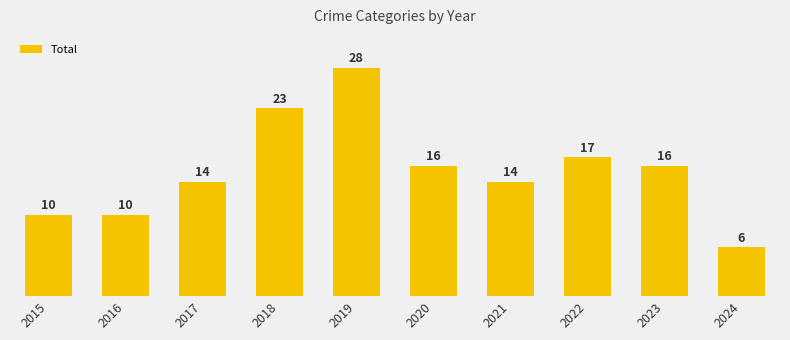

What is the average value?

15